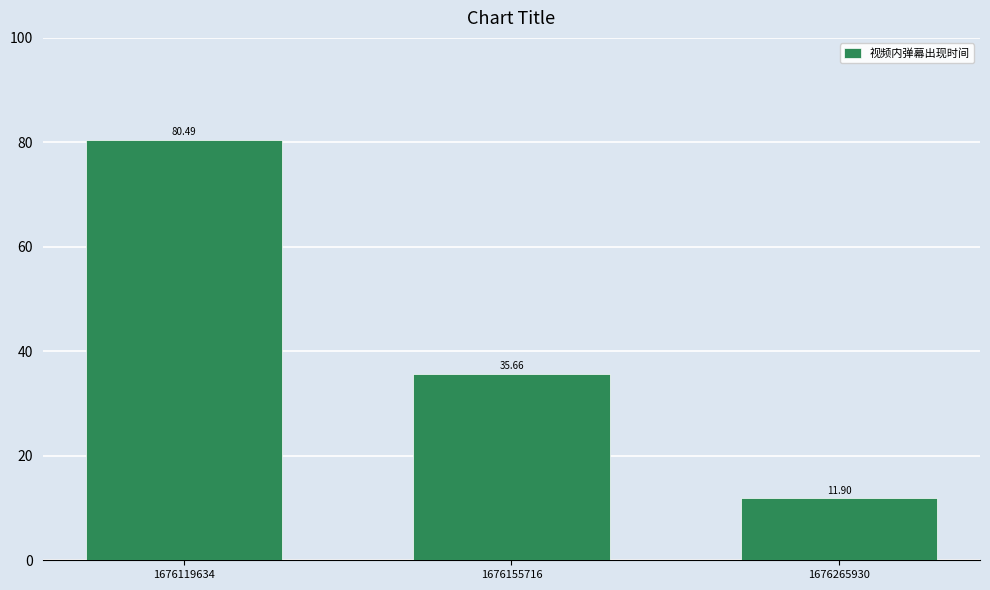

Between 1676119634 and 1676265930, which is larger?

1676119634